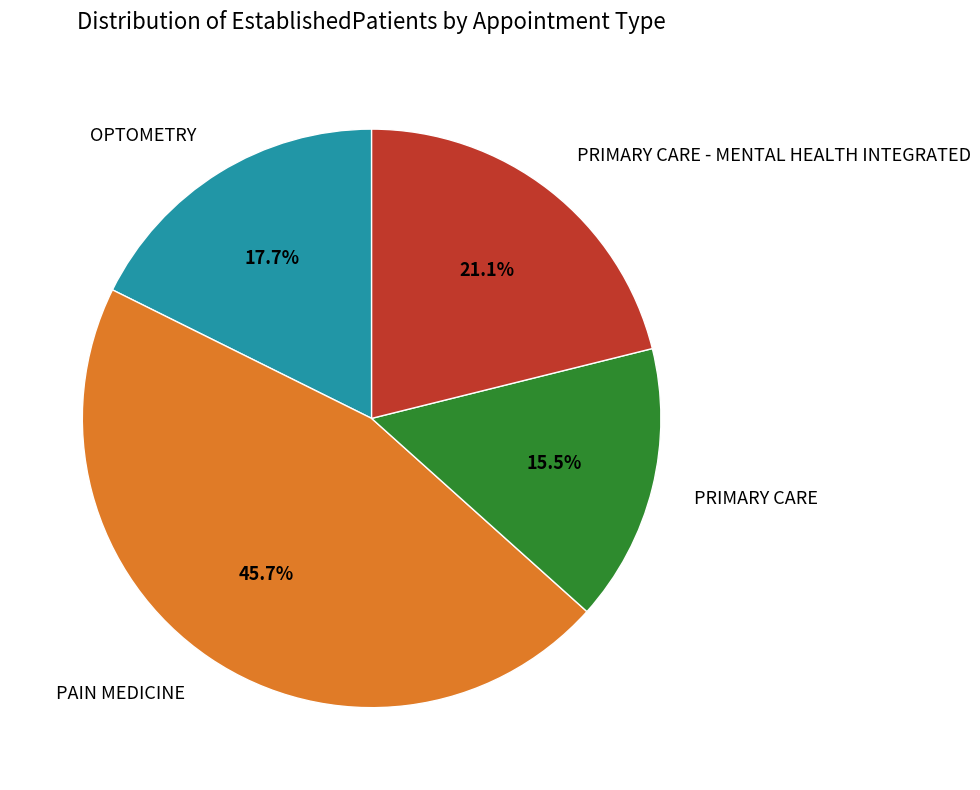

Combined, what portion of the pie is PRIMARY CARE and PAIN MEDICINE?

61.2%